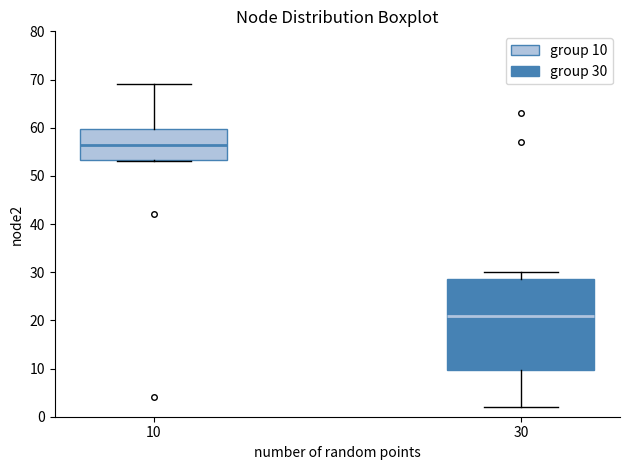

Reading left to right, transcribe this box plot: for each box, give where its median line is, the range the box spans, and where its two whiskers end, as read against the y-axis. The values are not printed on the chart, so give them approximately, as read against the axis.

10: median 57, box 53 to 60, whiskers 53 to 69
30: median 21, box 10 to 29, whiskers 2 to 30